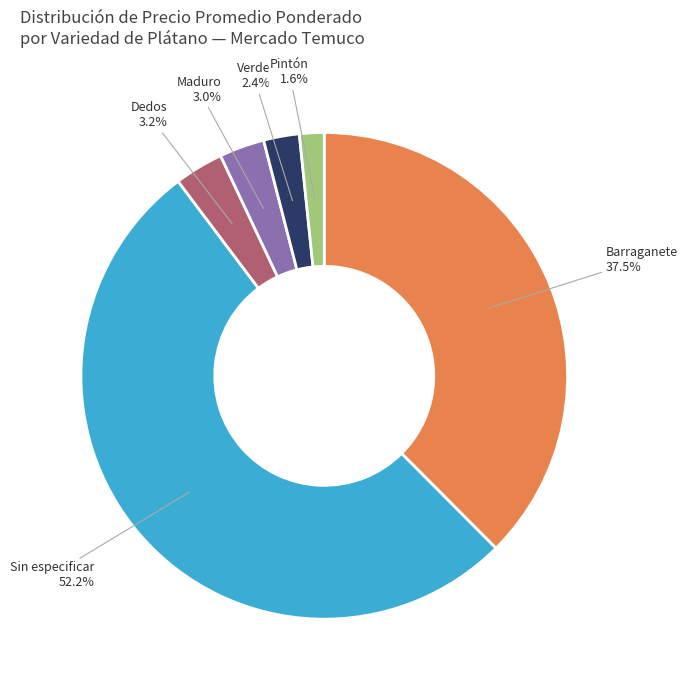

Does any single category account for the majority?

Yes